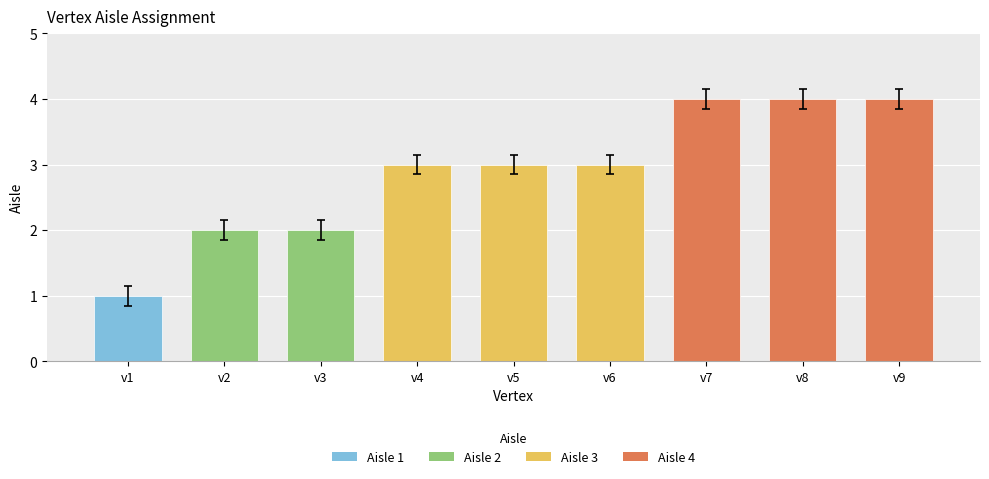

Reading left to right, what are all the values shown in this chart?

1	2	2	3	3	3	4	4	4